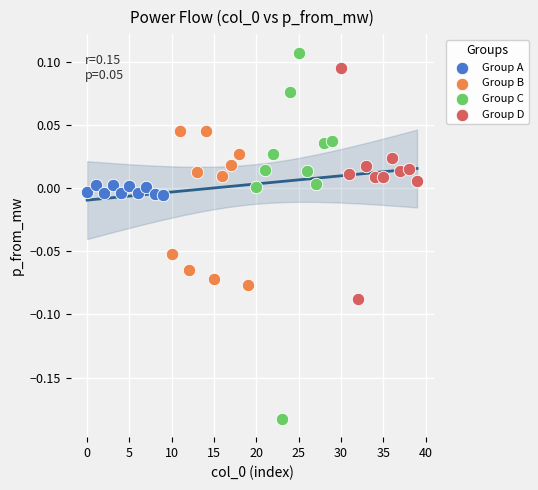

Which series reaches the maximum Y coordinate?

Group C